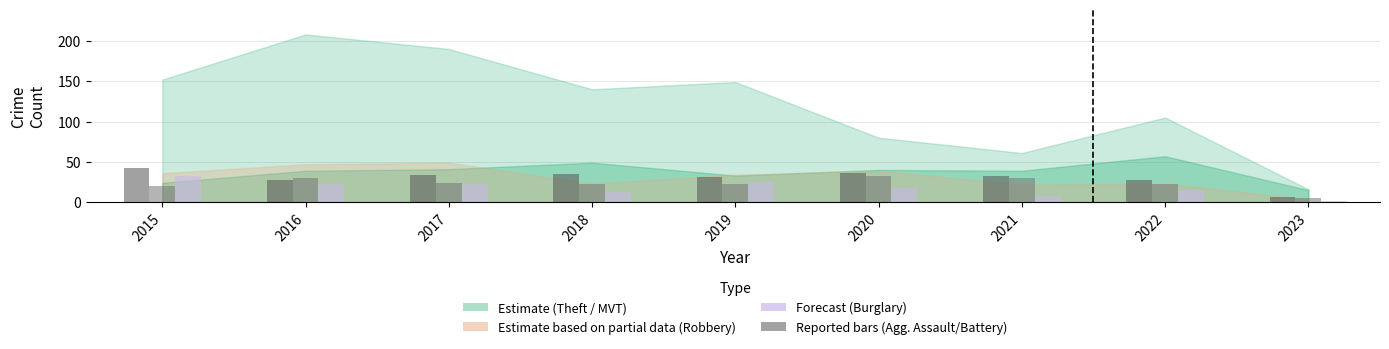

Which category has the highest value across all series?

2015